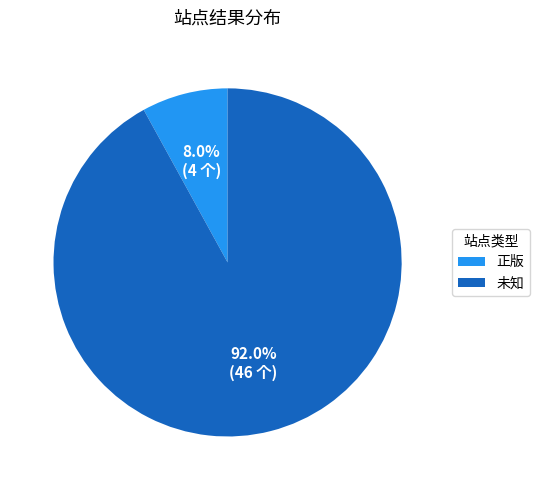

Count the number of slices in the pie.

2